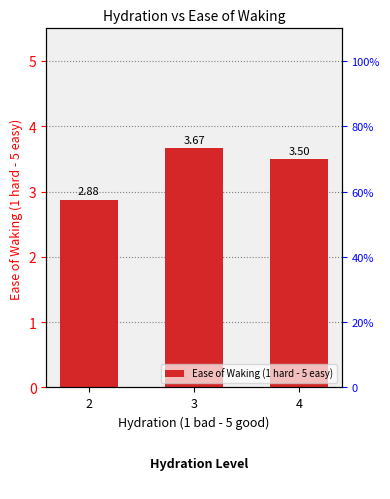

Are the bars grouped side by side (vs. stacked)?

No